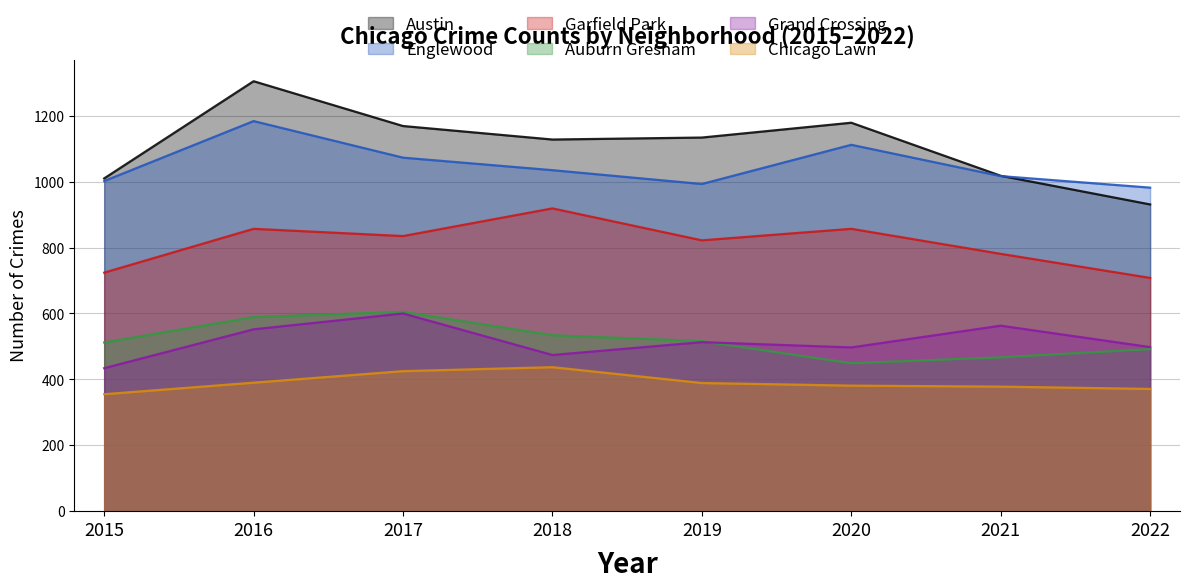

Where is Grand Crossing nearest to the value 517?

2019